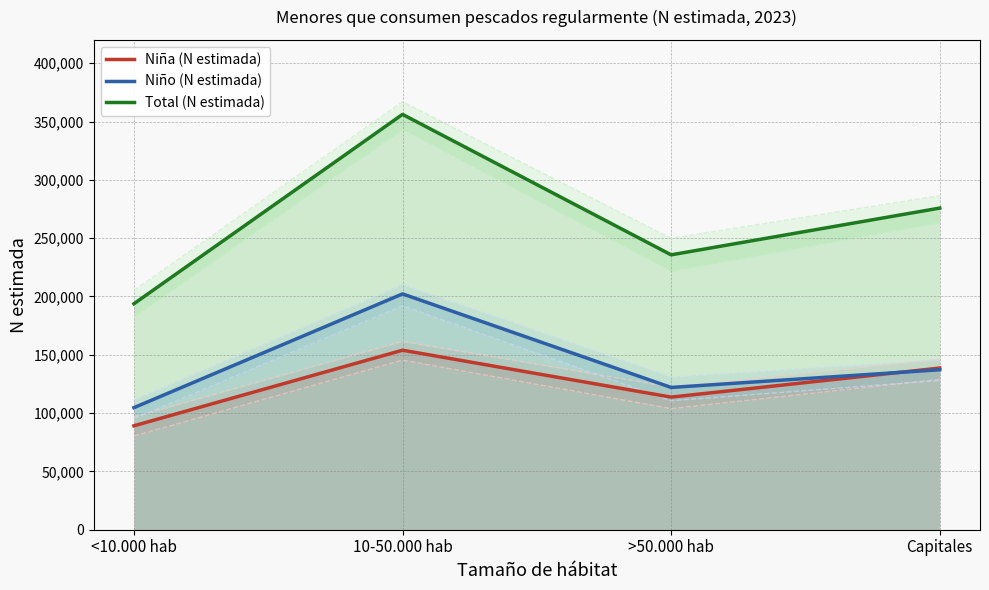

What is the highest value of the Niño (N estimada) series?

202200